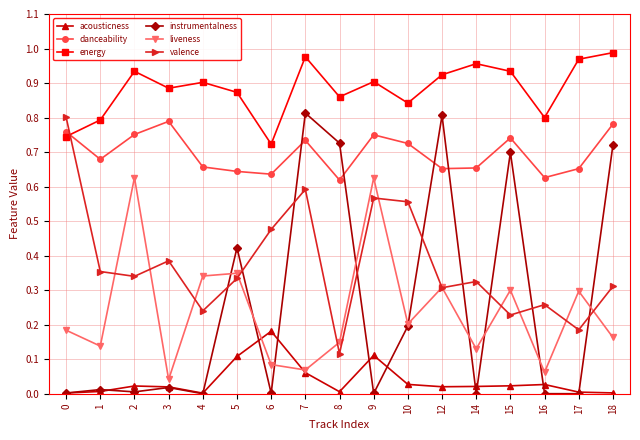

At which category does danceability reach its first local peak?

3